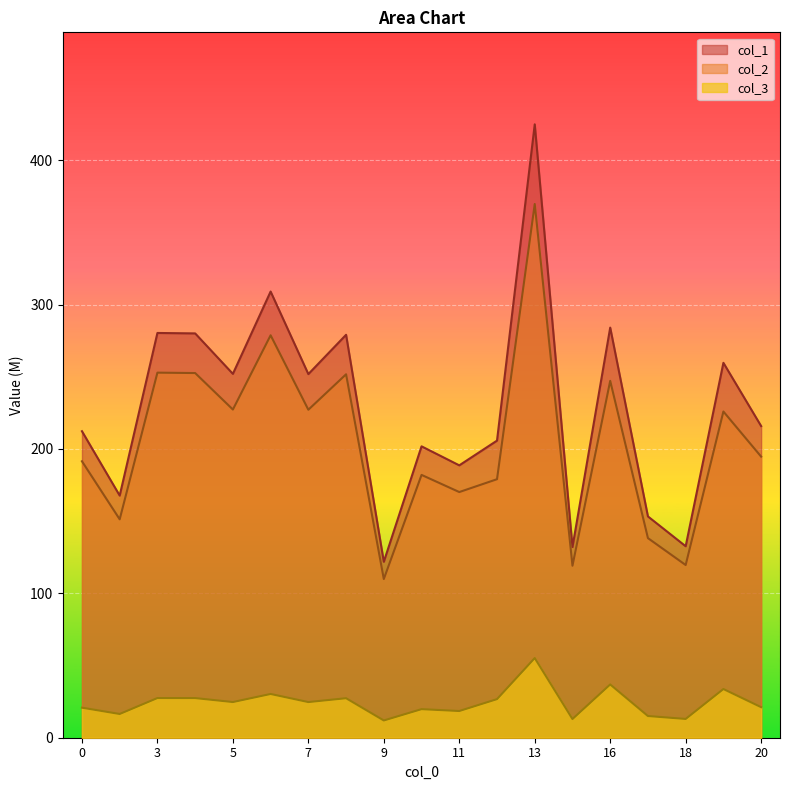

Reading right to left, list all the values displayed in this chart.

col_1: 20=215.8	19=259.6	18=132.6	17=153.3	16=284.0	14=132.1	13=424.8	12=205.8	11=188.6	10=201.8	9=121.9	8=279.1	7=251.8	6=309.0	5=252.0	4=280.0	3=280.3	1=167.7	0=212.3
col_2: 20=194.7	19=225.9	18=119.6	17=138.2	16=247.2	14=119.1	13=369.6	12=179.0	11=170.1	10=182.0	9=109.9	8=251.7	7=227.1	6=278.7	5=227.3	4=252.6	3=252.8	1=151.3	0=191.5
col_3: 20=21.2	19=33.7	18=13.0	17=15.0	16=36.9	14=12.9	13=55.2	12=26.7	11=18.5	10=19.8	9=11.9	8=27.4	7=24.7	6=30.3	5=24.7	4=27.5	3=27.5	1=16.4	0=20.8